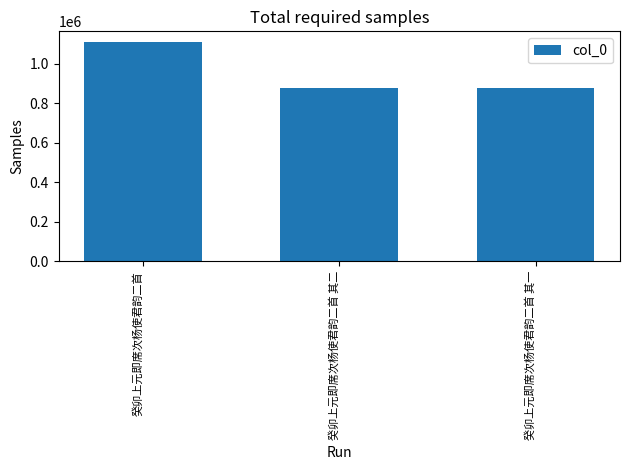

What is the change in value from 癸卯上元即席次杨使君韵二首 其二 to 癸卯上元即席次杨使君韵二首 其一?

+1